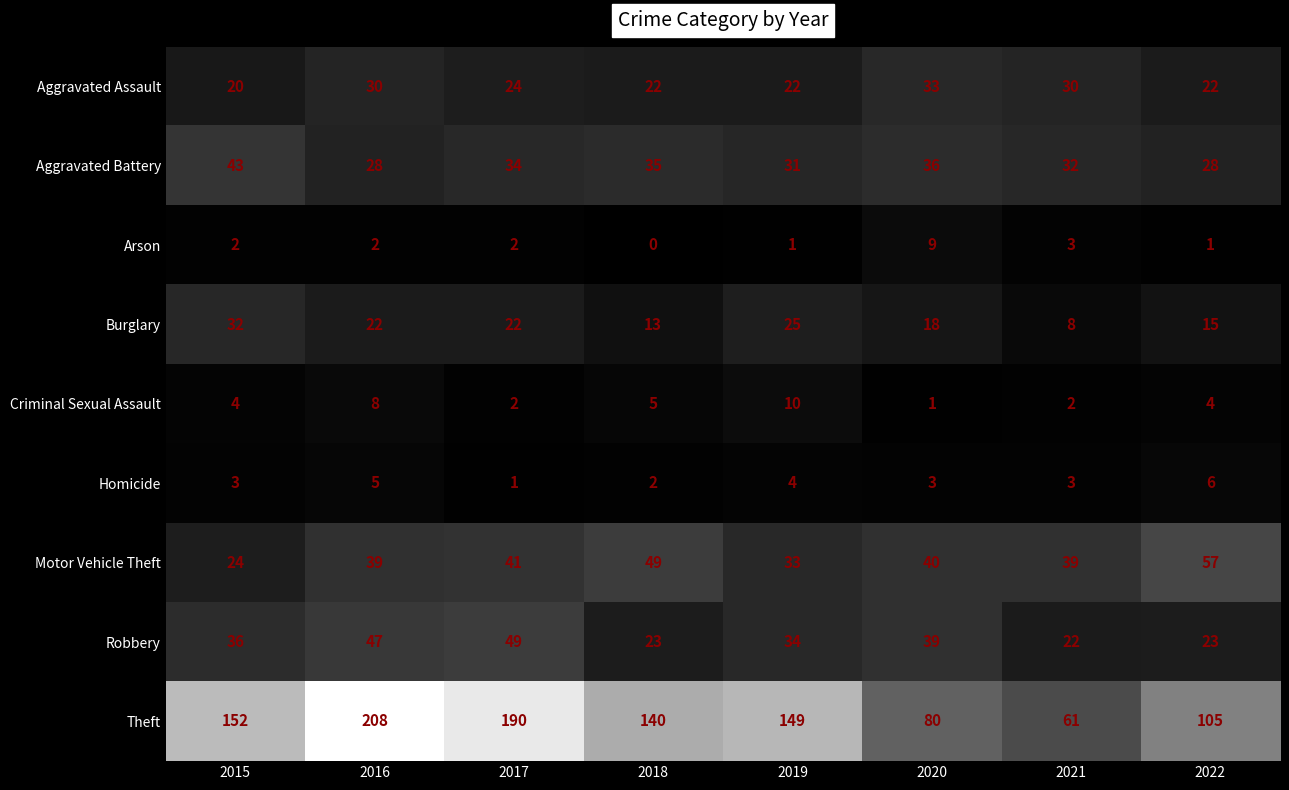

At which category is the sum across all series the highest?

2016